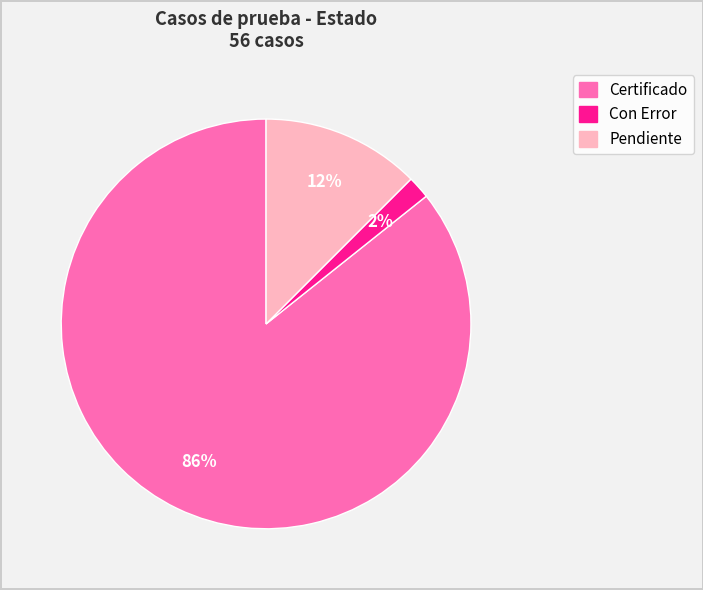

Is the sum of Certificado and Con Error greater than half?

Yes